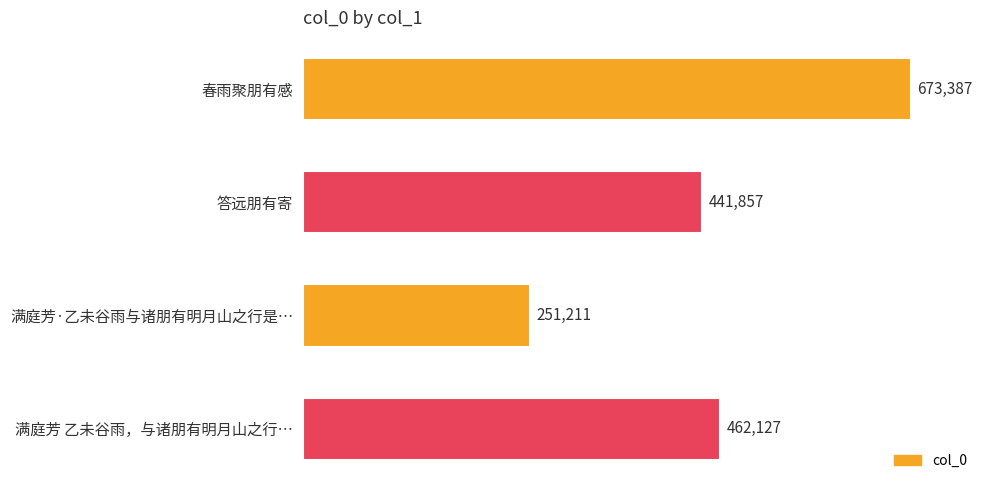

What is the average value?

457146